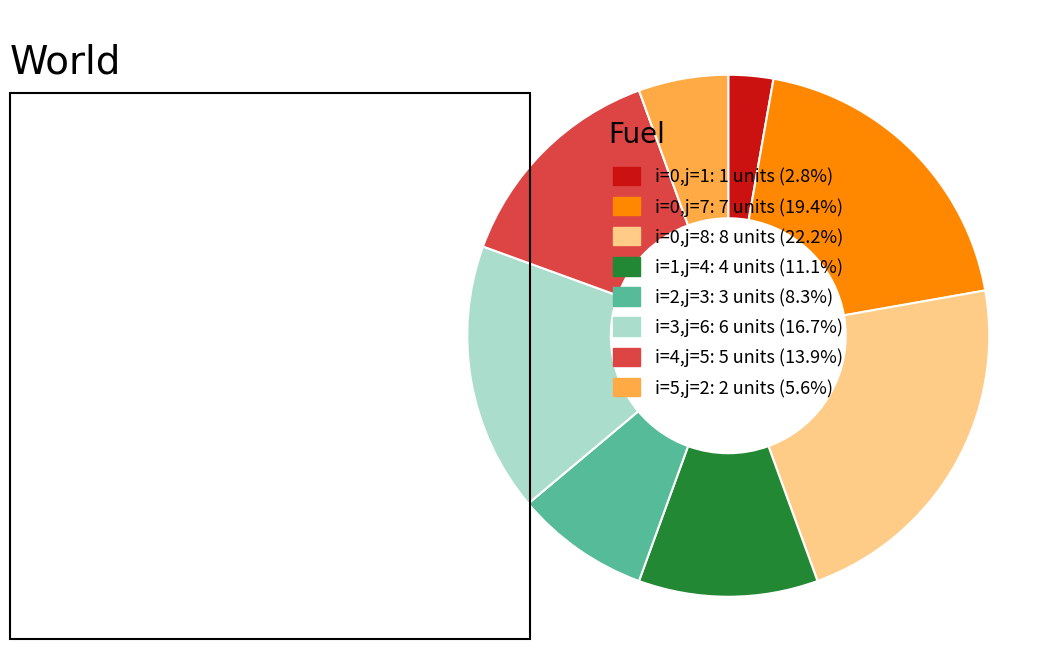

Does any single category account for the majority?

No